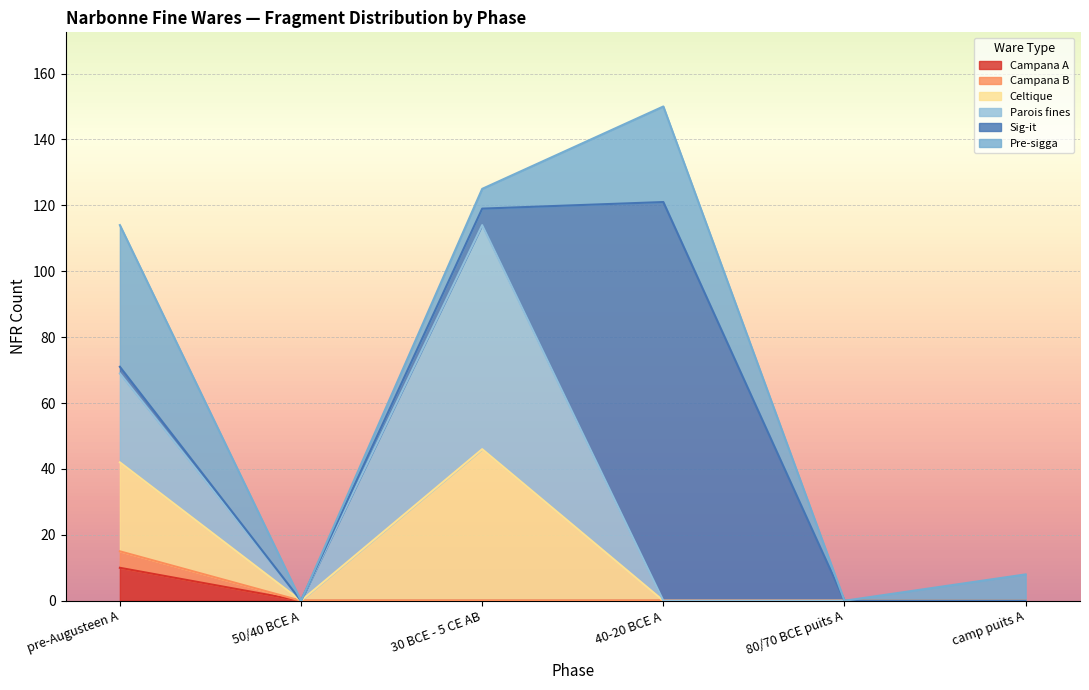

At which category is the sum across all series the highest?

40-20 BCE A